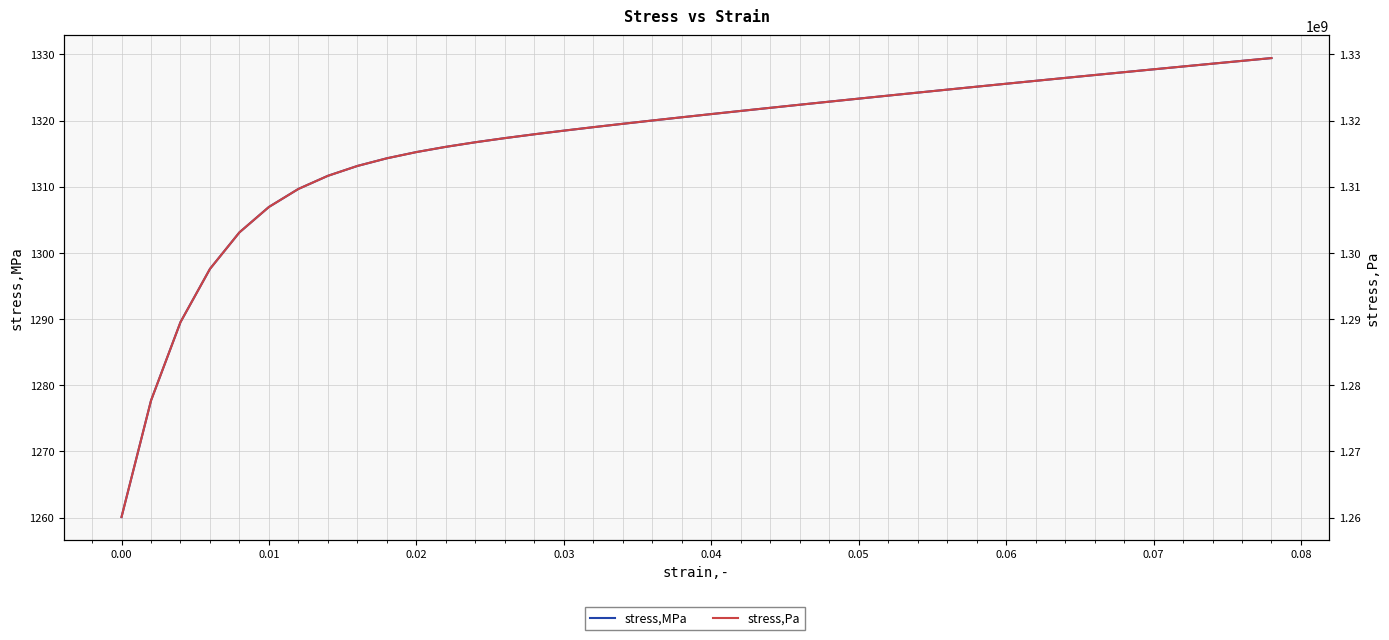

How many values in the stress,Pa series exceed 1320980819?

20